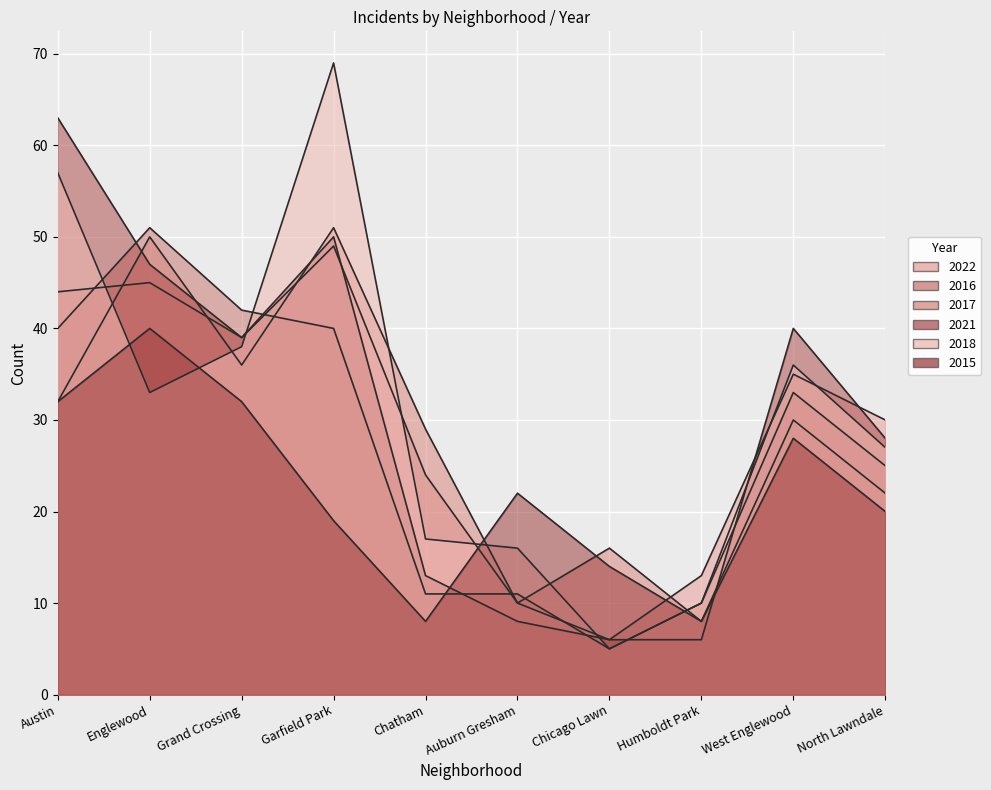

What are all the series names shown in the legend?

2022, 2016, 2017, 2021, 2018, 2015